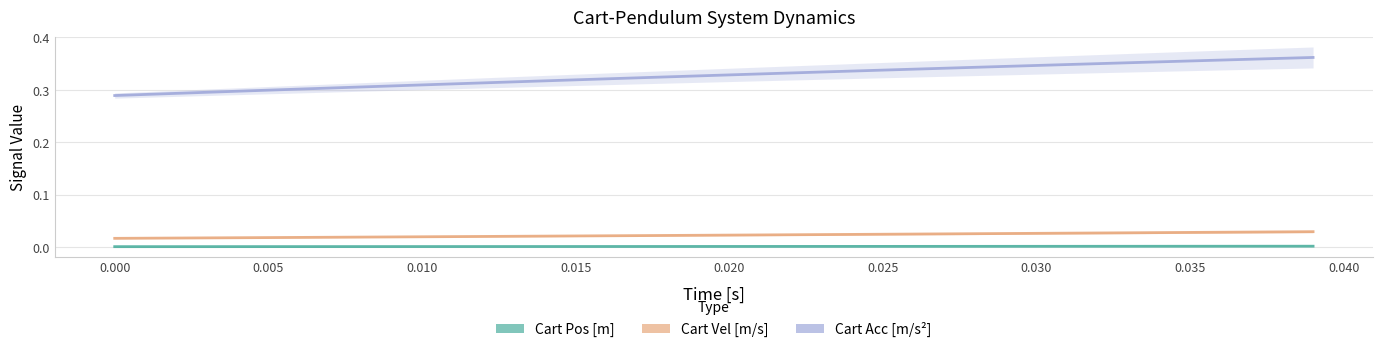

Reading left to right, extract all data points from this chart.

Cart Pos [m]: 0.0	0.0	0.0	0.0	0.0	0.0	0.0	0.0	0.0	0.0	0.0	0.0	0.0	0.0	0.0	0.0	0.0	0.0	0.0	0.0	0.0	0.0	0.0	0.0	0.0	0.0	0.0	0.0	0.0	0.0	0.0	0.0	0.0	0.0	0.0	0.0	0.0	0.0	0.0	0.0
Cart Vel [m/s]: 0.0	0.0	0.0	0.0	0.0	0.0	0.0	0.0	0.0	0.0	0.0	0.0	0.0	0.0	0.0	0.0	0.0	0.0	0.0	0.0	0.0	0.0	0.0	0.0	0.0	0.0	0.0	0.0	0.0	0.0	0.0	0.0	0.0	0.0	0.0	0.0	0.0	0.0	0.0	0.0
Cart Acc [m/s^2]: 0.3	0.3	0.3	0.3	0.3	0.3	0.3	0.3	0.3	0.3	0.3	0.3	0.3	0.3	0.3	0.3	0.3	0.3	0.3	0.3	0.3	0.3	0.3	0.3	0.3	0.3	0.3	0.3	0.3	0.3	0.3	0.3	0.3	0.4	0.4	0.4	0.4	0.4	0.4	0.4